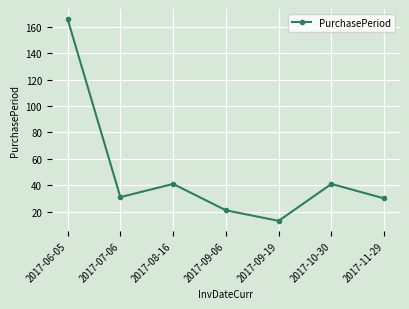

What is the average value?

49